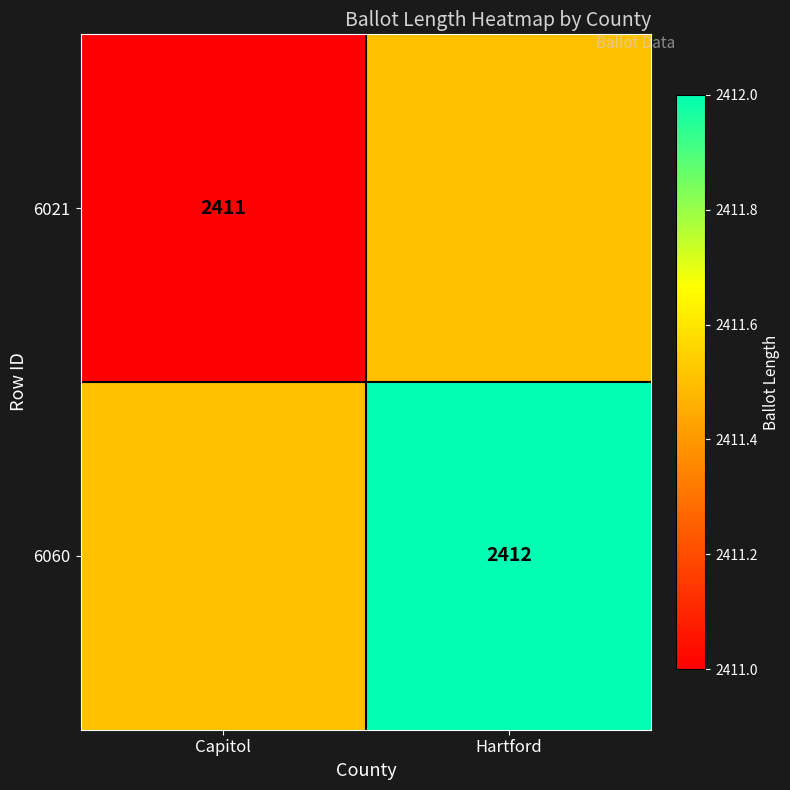

Is the value of 6060 at Hartford greater than the value of 6021 at Capitol?

Yes